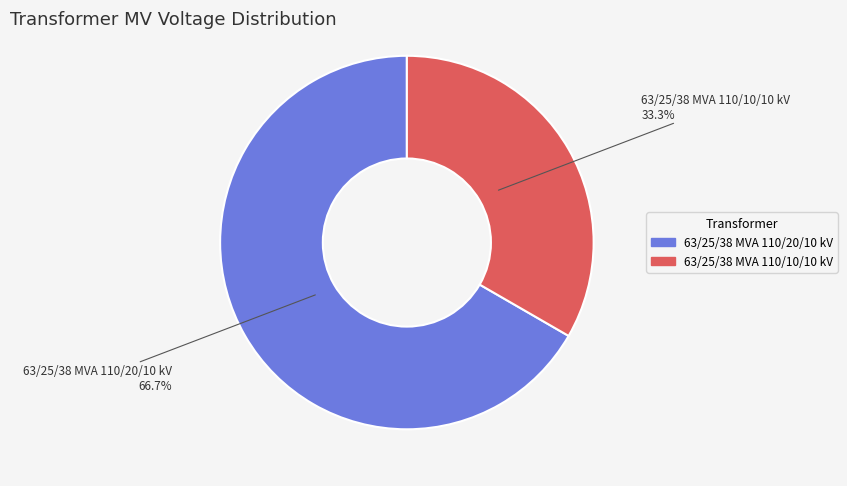

Which category has the smallest portion of the pie?

63/25/38 MVA 110/10/10 kV